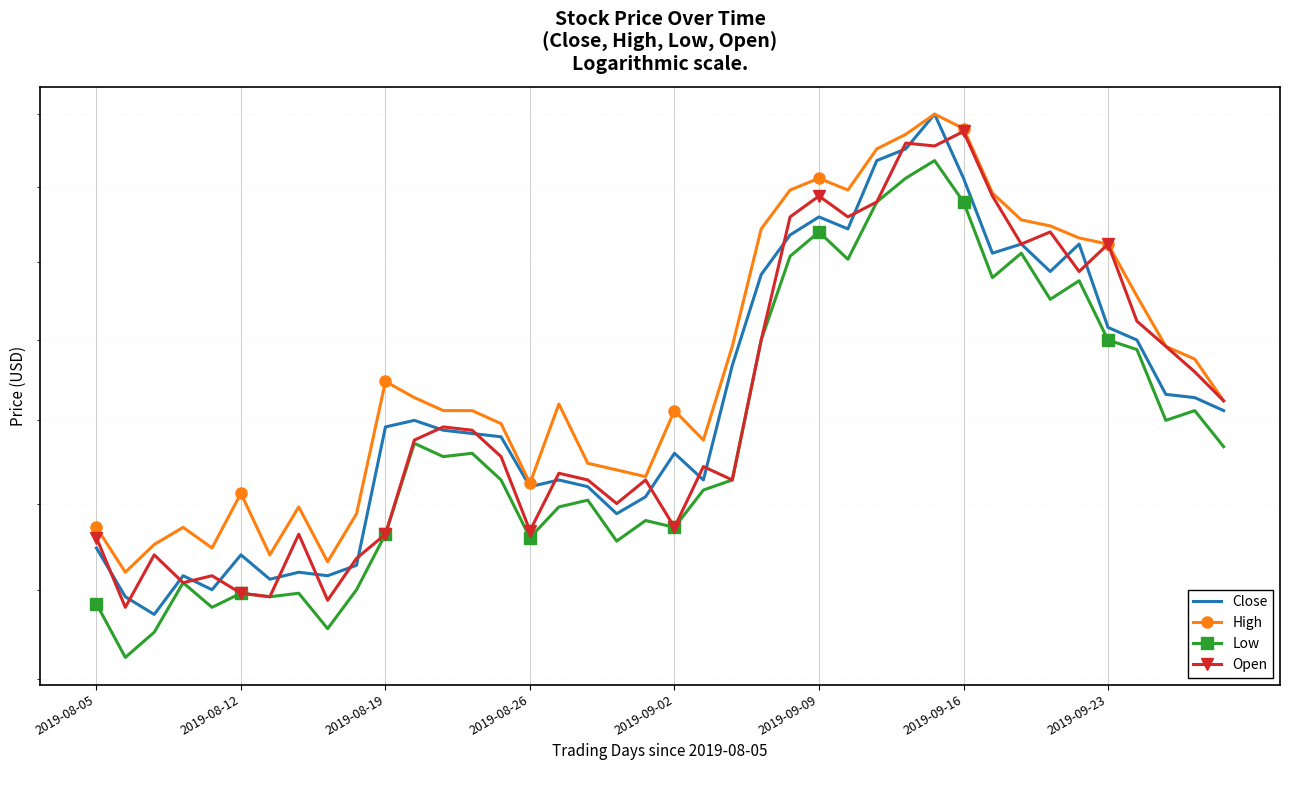

Read the High value at 2019-09-16.

16.4